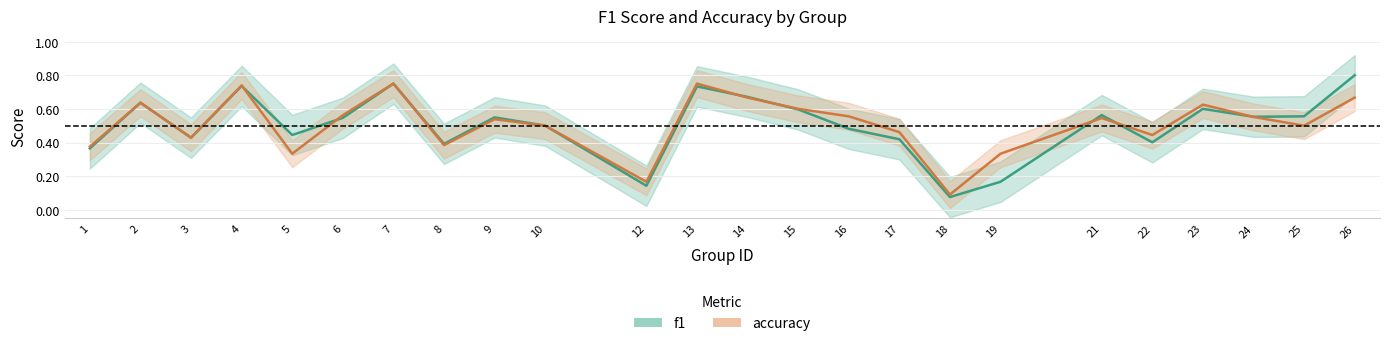

Which series ends up on top after the final intersection of f1 and accuracy?

f1